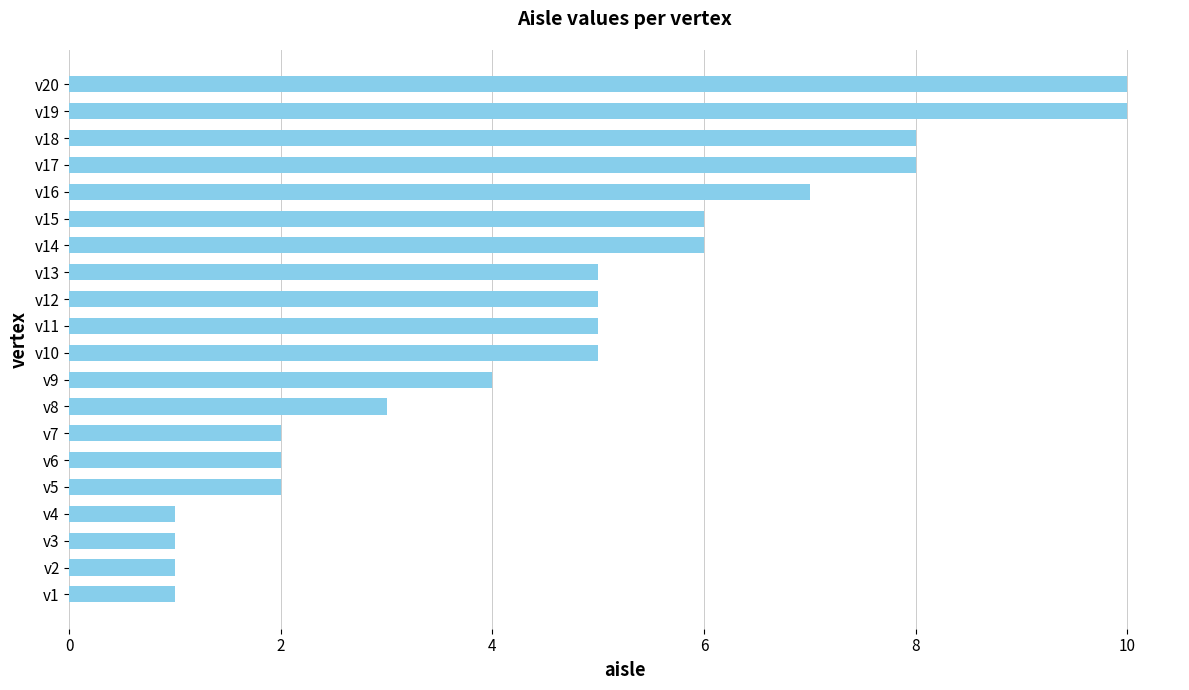

Between v14 and v7, which is larger?

v14